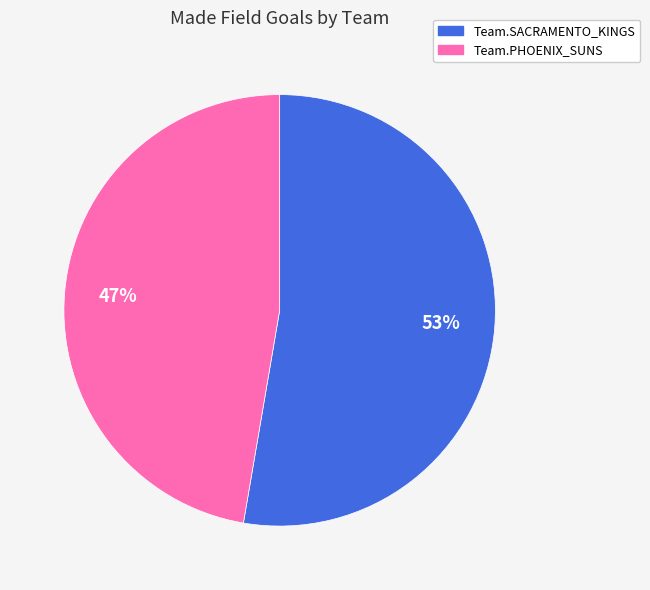

Which slice represents more than half of the pie?

Team.SACRAMENTO_KINGS